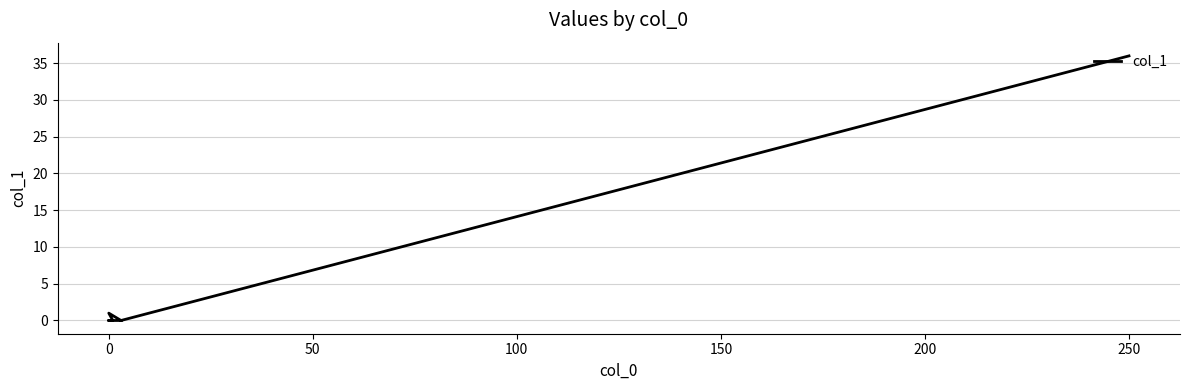

How many points are higher than both their immediate neighbors (excluding endpoints)?

1